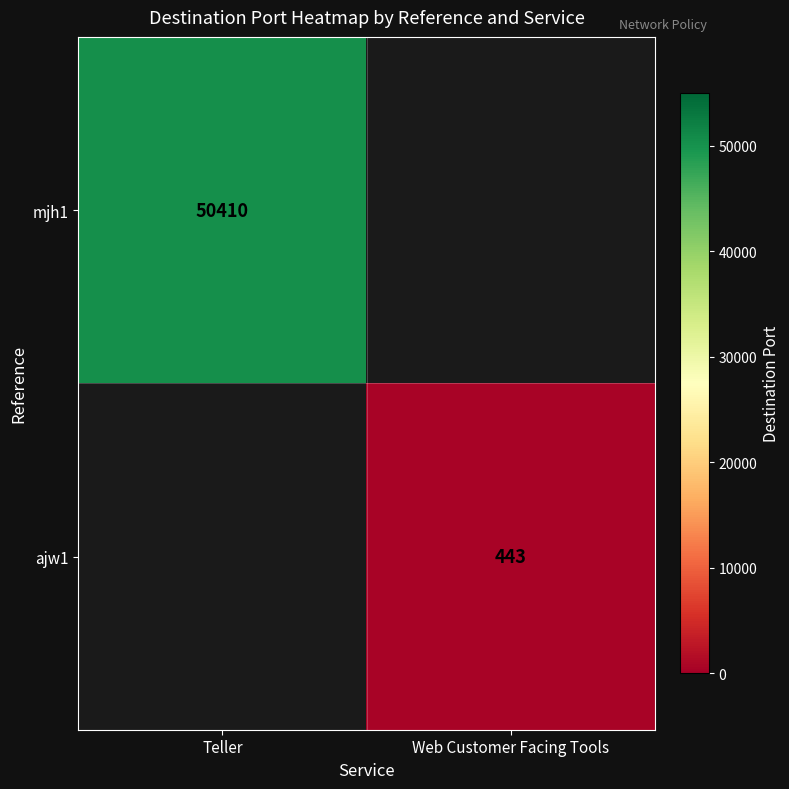

The value of ajw1 at Web Customer Facing Tools is 222. True or false?

False